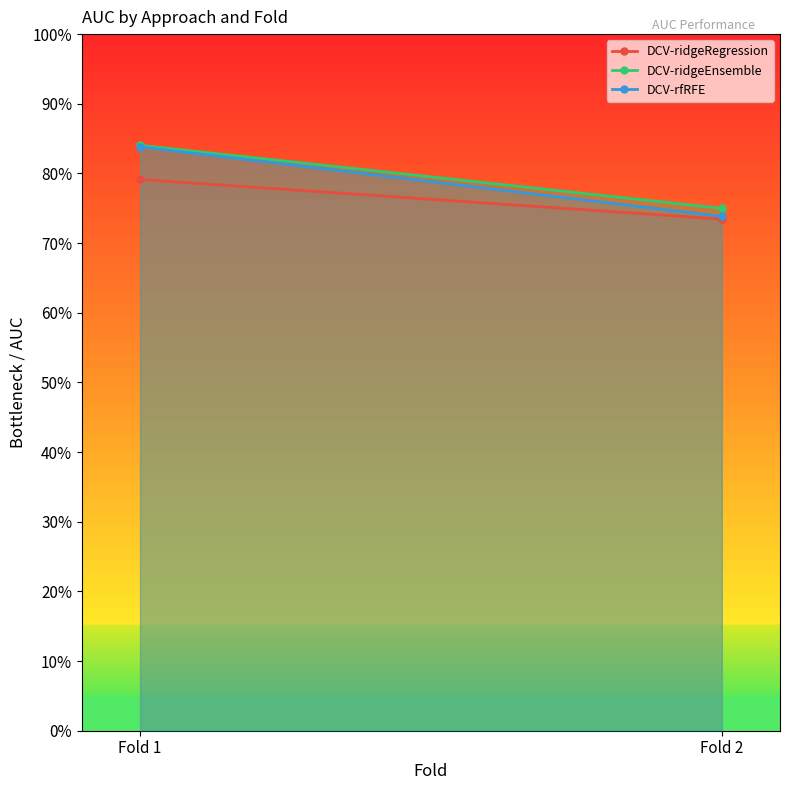

Reading left to right, transcribe all the data shown in this chart.

DCV-ridgeRegression: 0.8	0.7
DCV-ridgeEnsemble: 0.8	0.7
DCV-rfRFE: 0.8	0.7